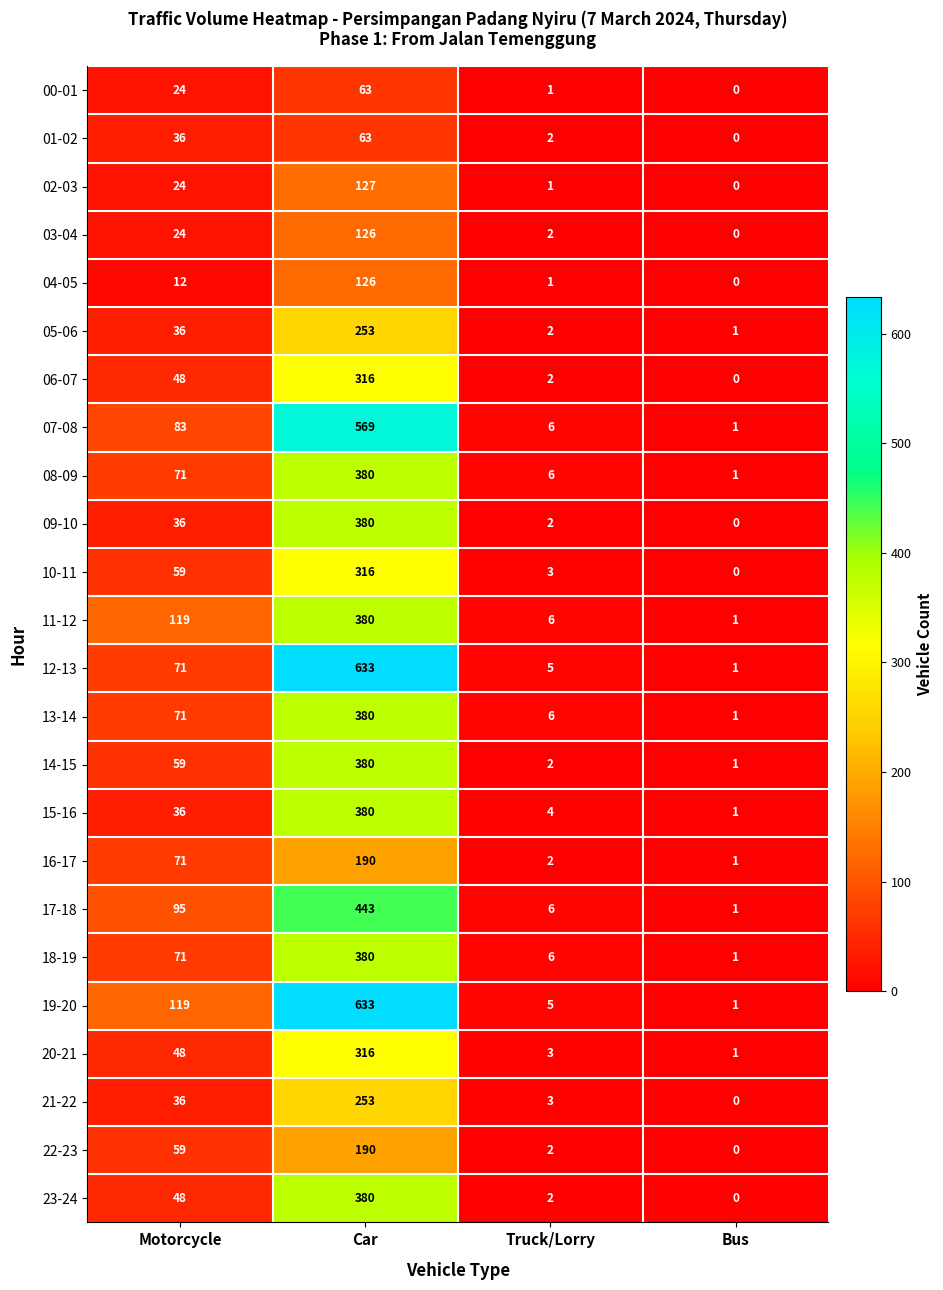

Which category has the highest value in the 14-15 series?

Car